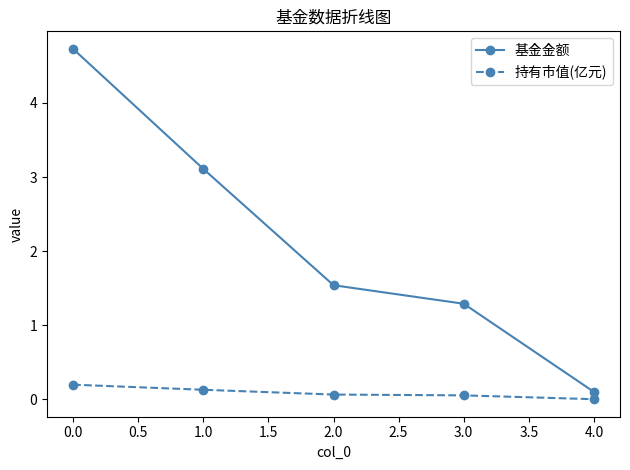

Rank the series by their average value, from lowest to highest.

持有市值(亿元), 基金金额